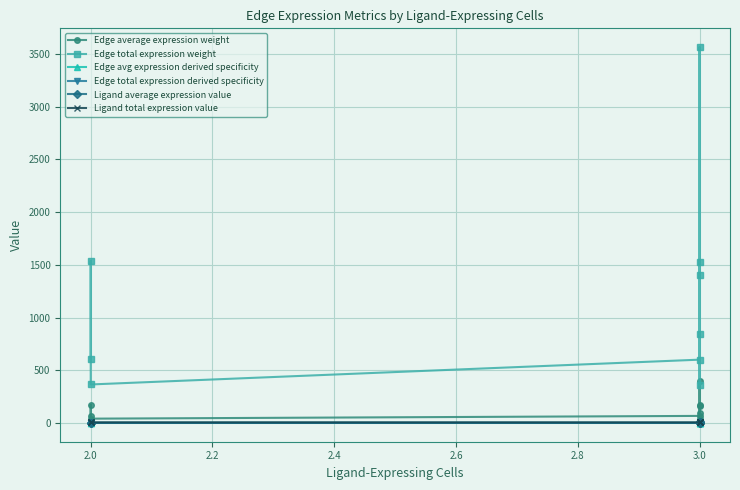

The Ligand total expression value series shows 5.3 at 3.0. True or false?

True